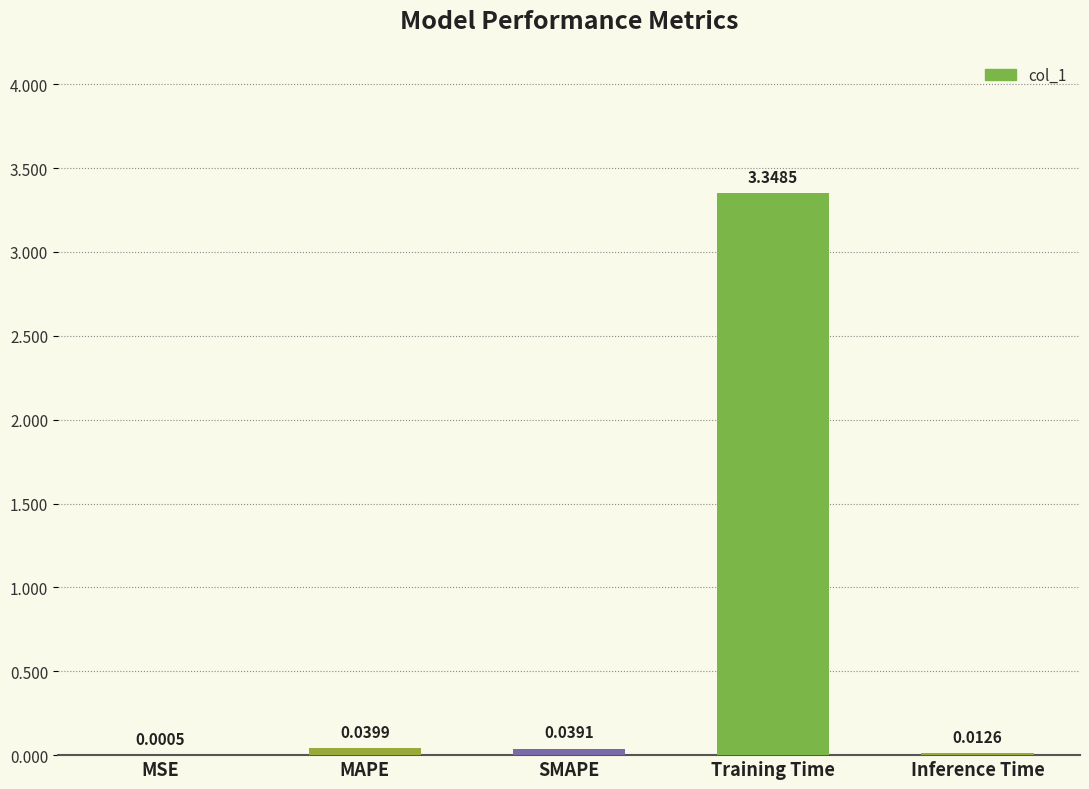

How many series are shown in this chart?

1